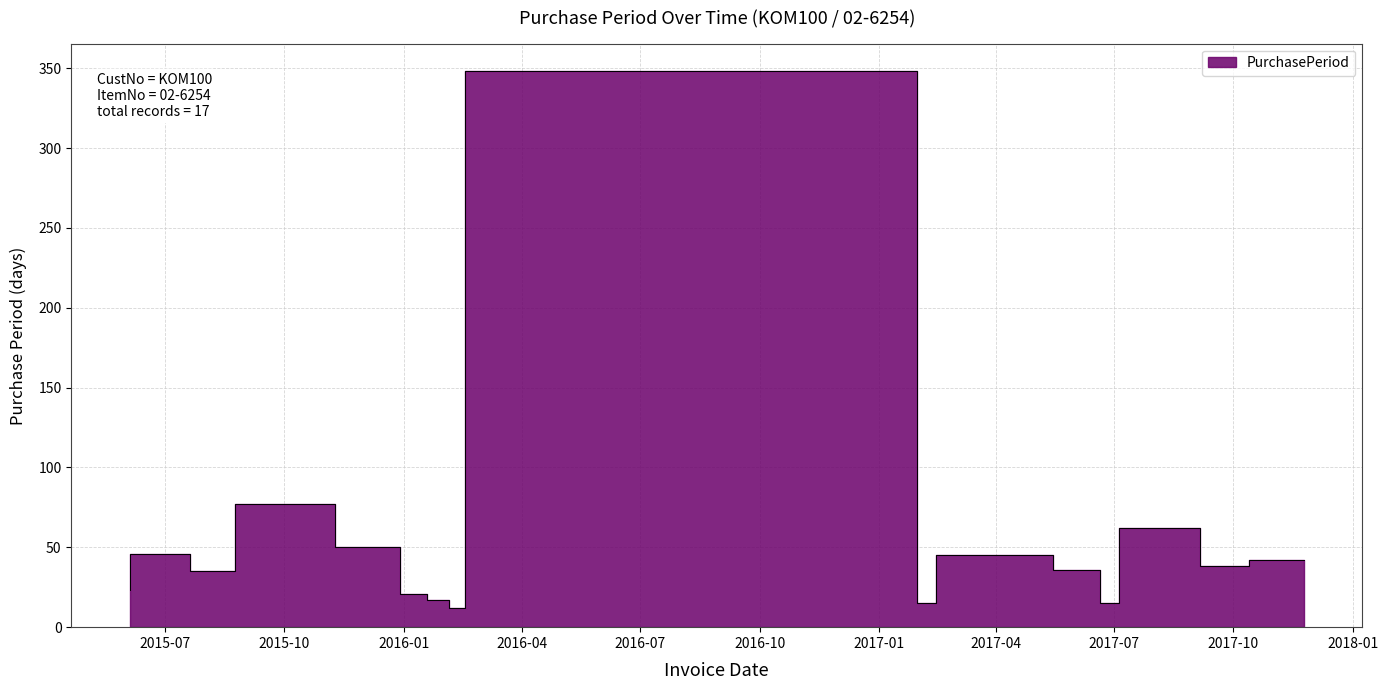

Reading left to right, extract all data points from this chart.

23	46	35	77	50	21	17	12	348	15	45	45	36	15	62	38	42